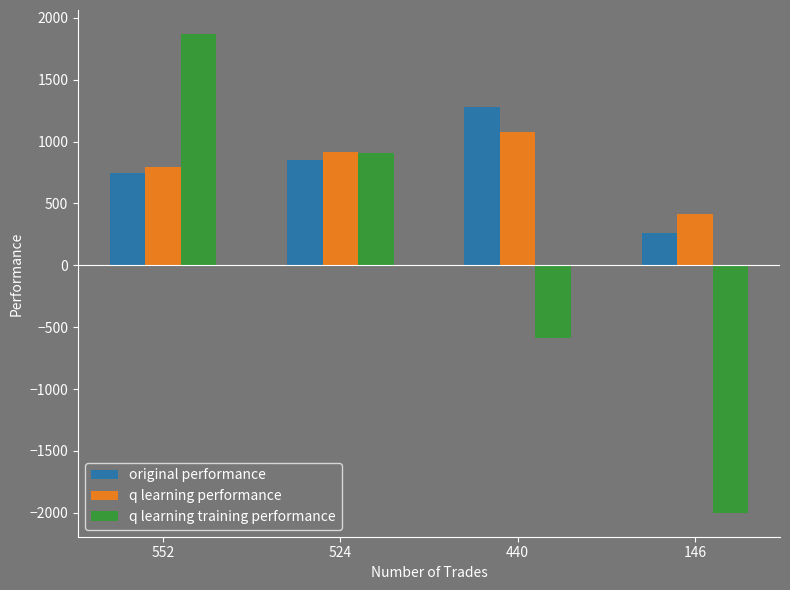

Reading left to right, extract all data points from this chart.

original performance: 743.2	848.4	1280.1	258.7
q learning performance: 792.4	919.3	1077.6	418.5
q learning training performance: 1870.3	911.3	-585.4	-2000.0